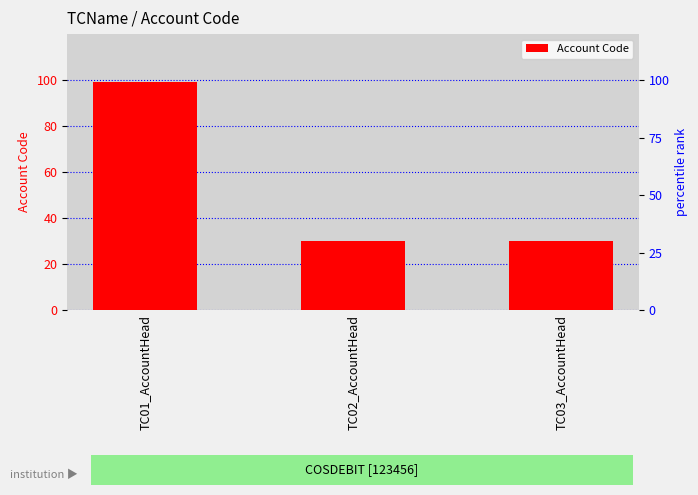

Rank the categories by value from highest to lowest.

TC01_AccountHead, TC02_AccountHead, TC03_AccountHead